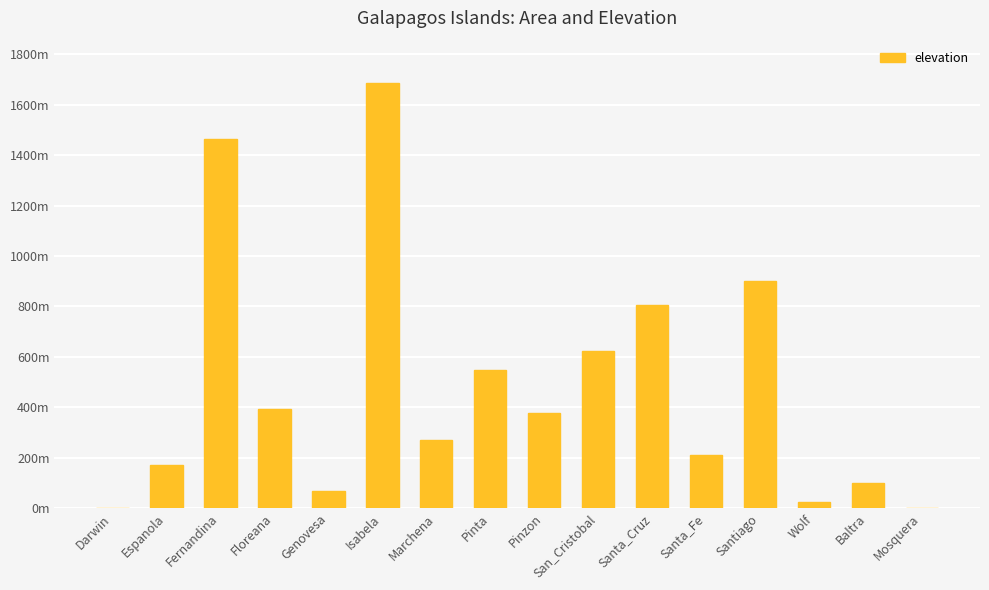

Rank the categories by value from highest to lowest.

Isabela, Fernandina, Santiago, Santa_Cruz, San_Cristobal, Pinta, Floreana, Pinzon, Marchena, Santa_Fe, Espanola, Baltra, Genovesa, Wolf, Mosquera, Darwin